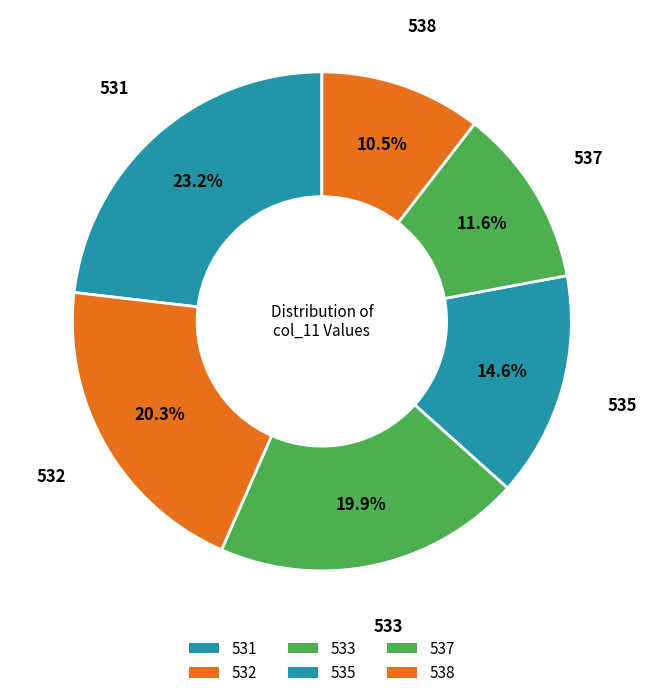

Does 532 account for over 50% of the chart?

No